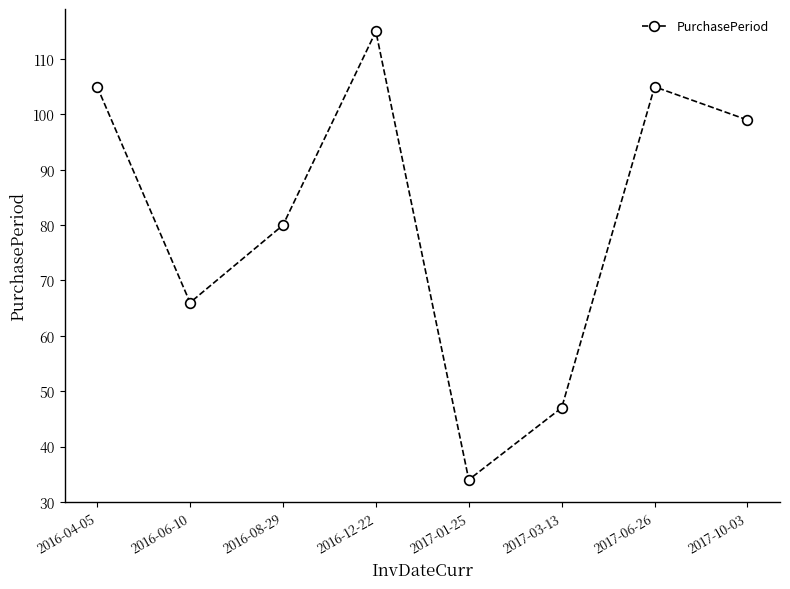

True or false: the data shows 105 at 2016-04-05.

True